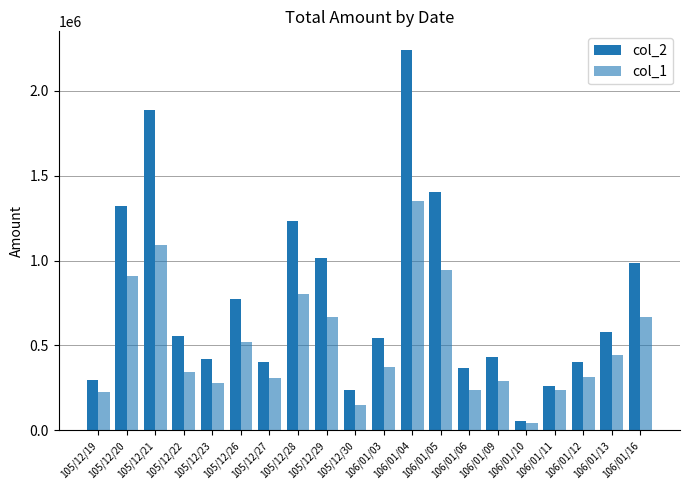

What is the difference between the col_1 values at 106/01/13 and 106/01/10?

398000